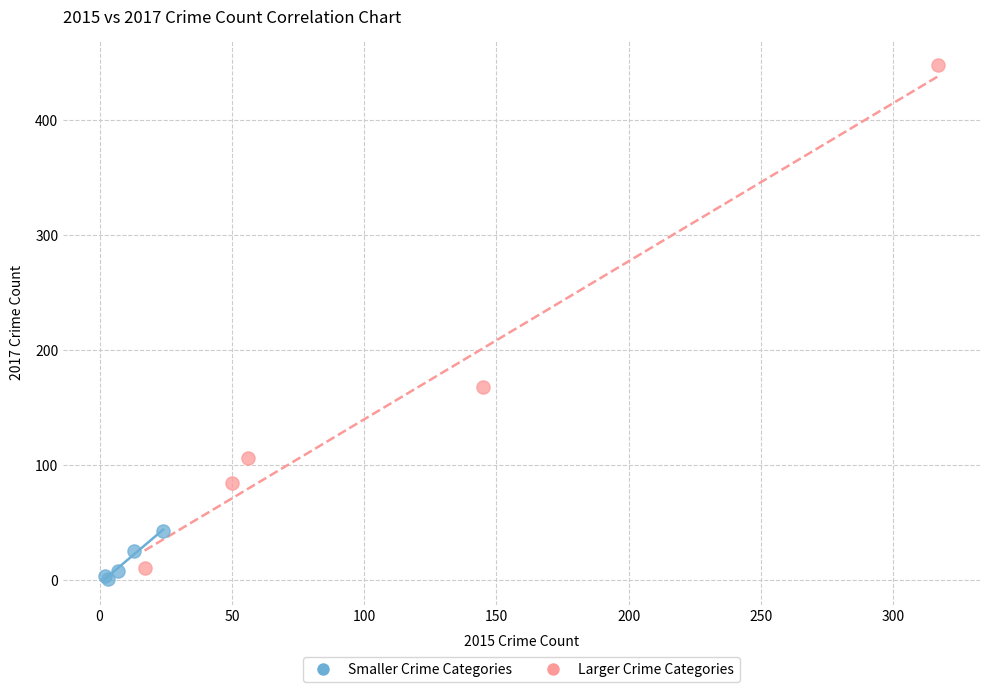

What are all the series names shown in the legend?

Smaller Crime Categories, Larger Crime Categories